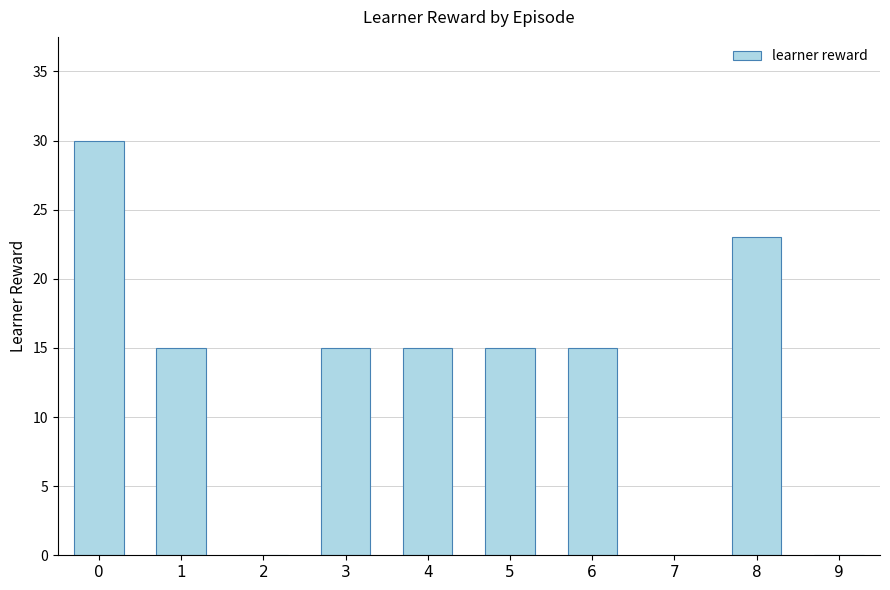

What is the average value?

13